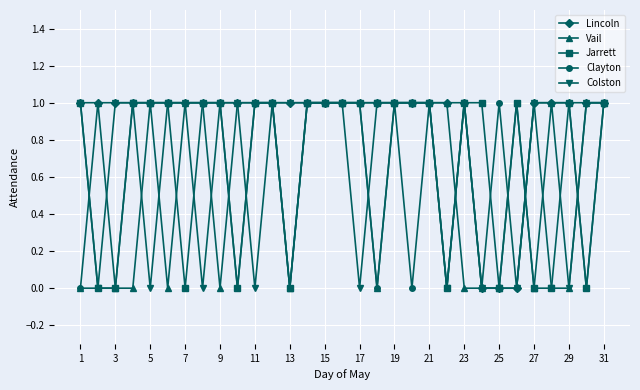

What is the value of the Lincoln point at the 23rd from the left?

1